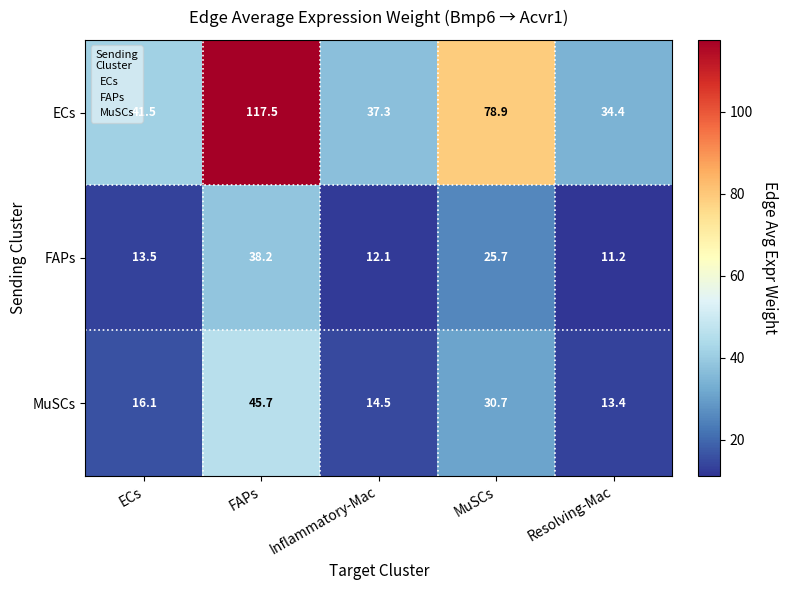

Read the ECs value at MuSCs.

78.9